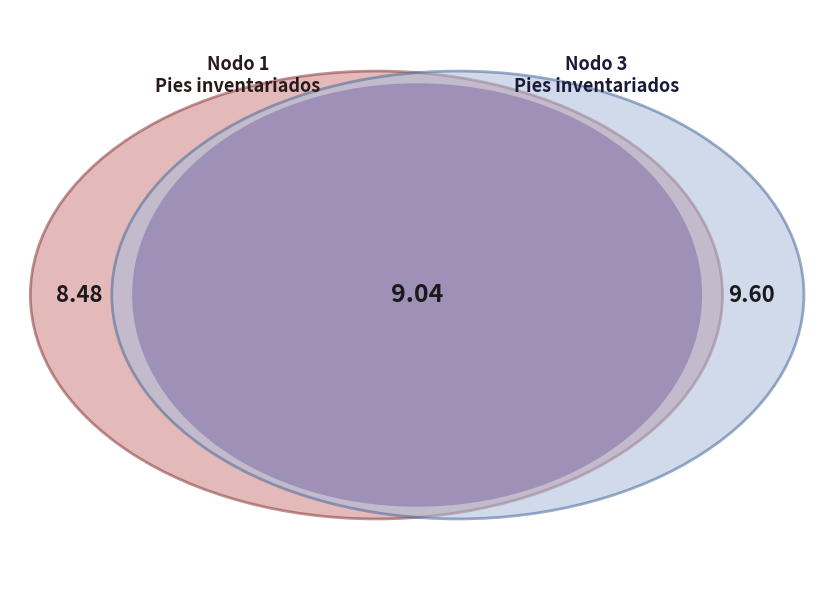

Count the number of slices in the pie.

3